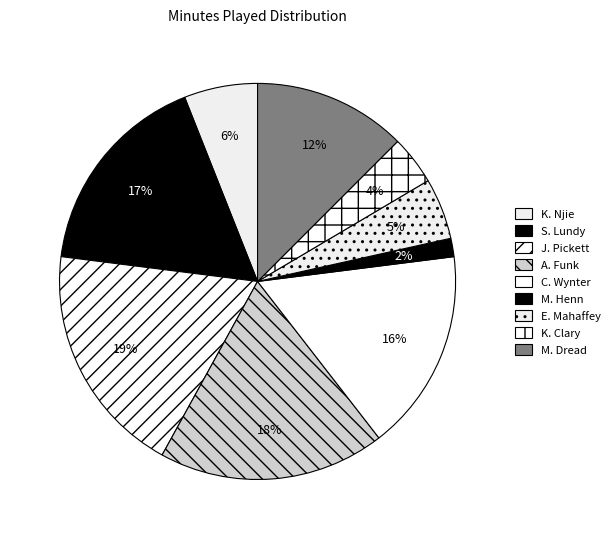

Is the sum of K. Njie and M. Henn greater than half?

No